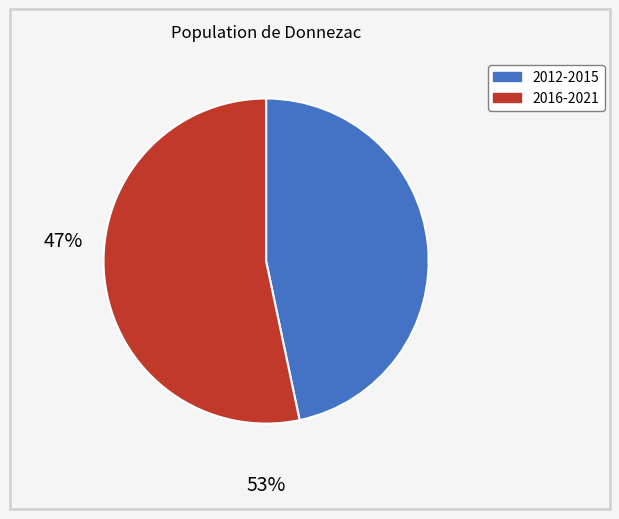

Is there any slice that represents more than half of the pie?

Yes